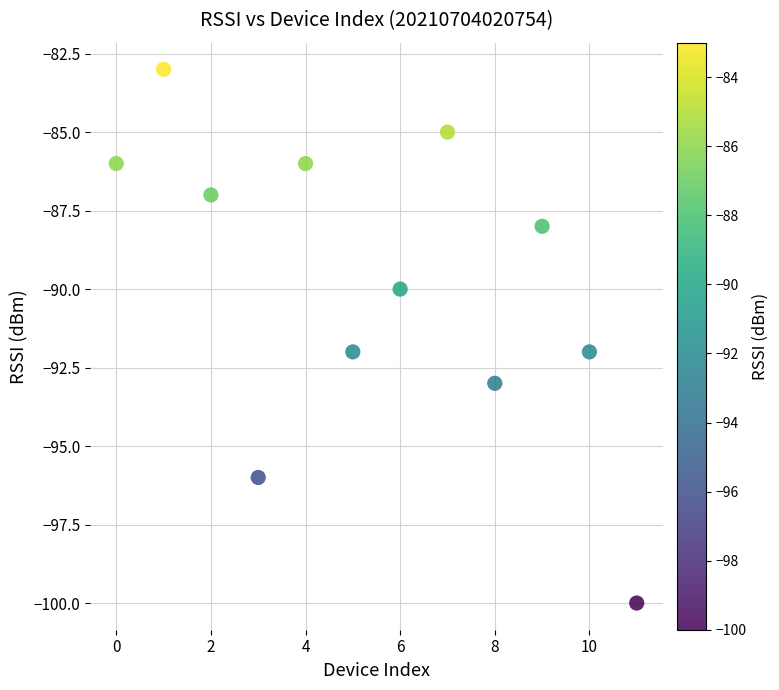

What is the range of Y values (max minus min)?

17